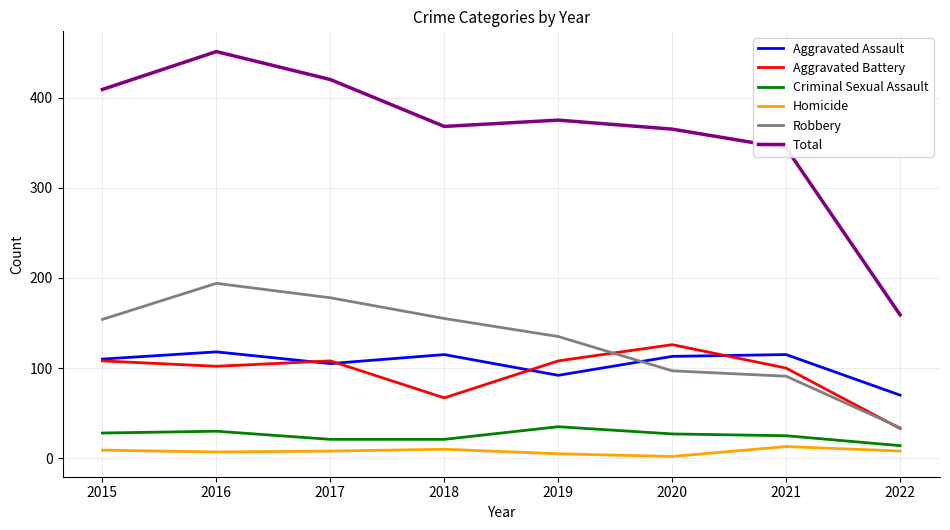

Which series has the largest total across all categories?

Total